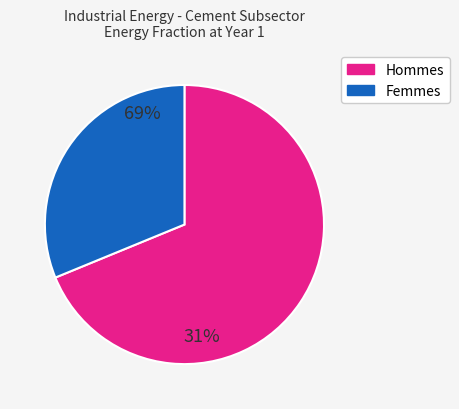

Which category accounts for the majority?

Hommes